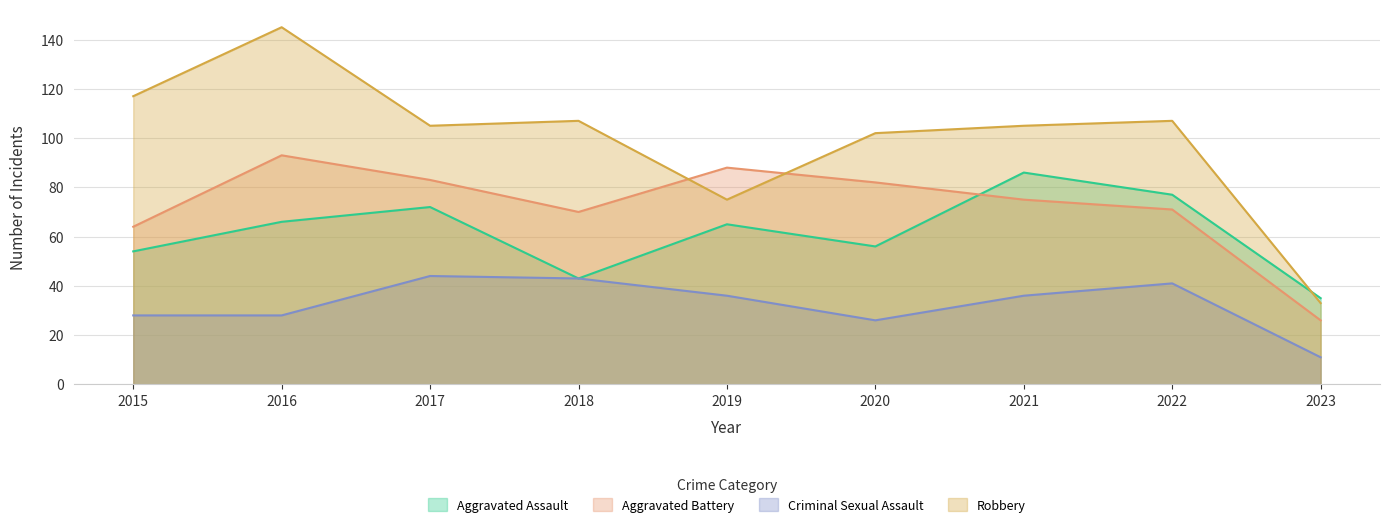

What is the difference between the Aggravated Battery values at 2022 and 2019?

17